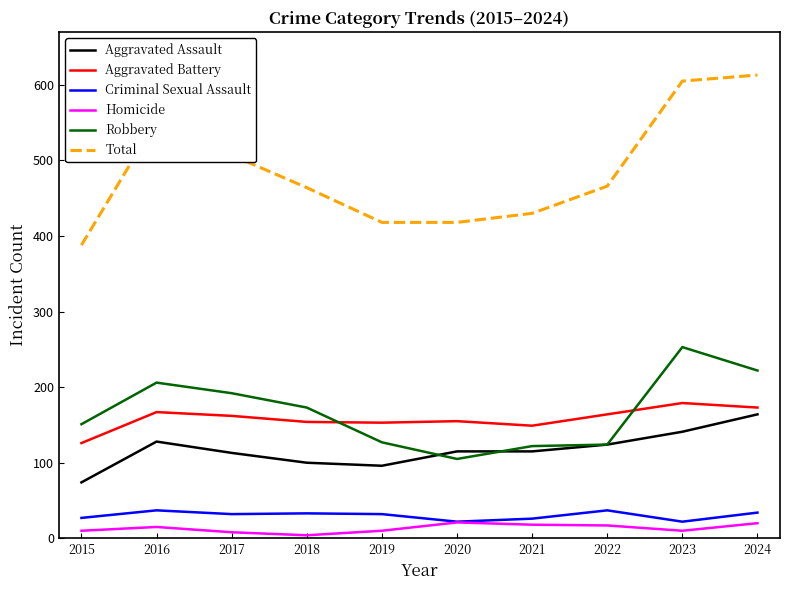

True or false: Robbery and Criminal Sexual Assault cross at least once.

False